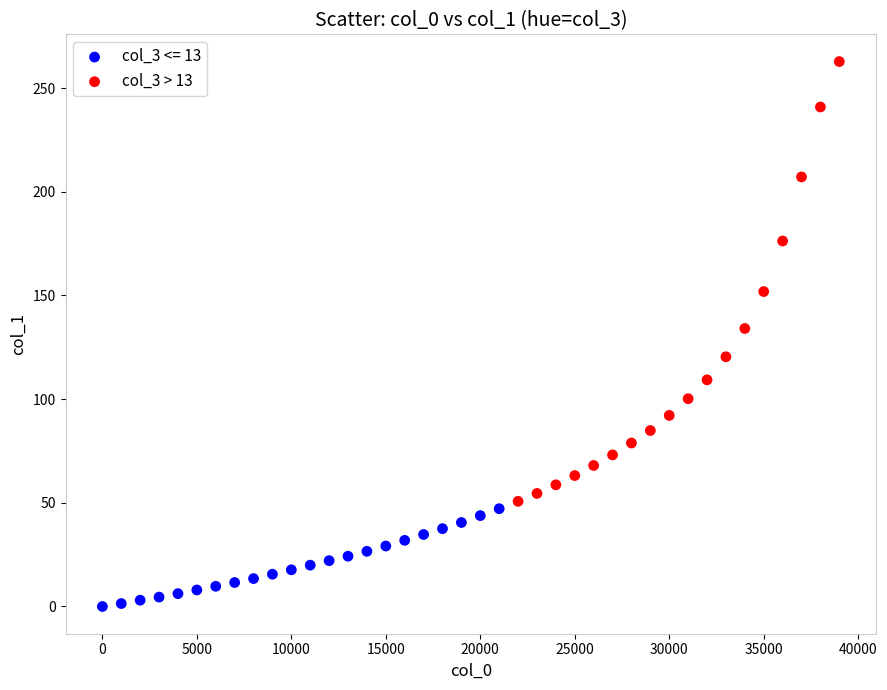

Which series reaches the minimum Y coordinate?

col_3 <= 13